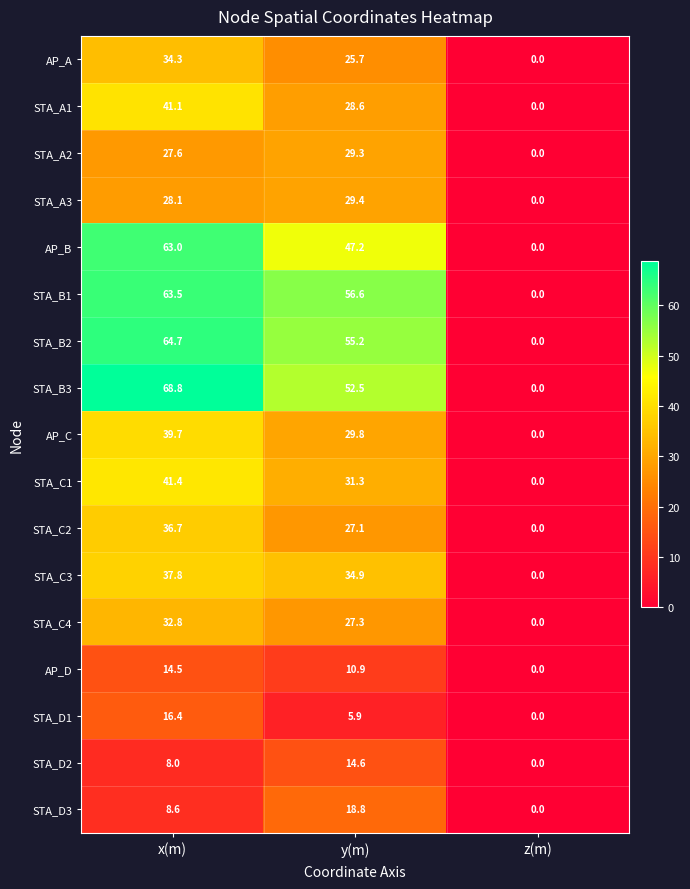

How many positive values does the STA_A3 series have?

2